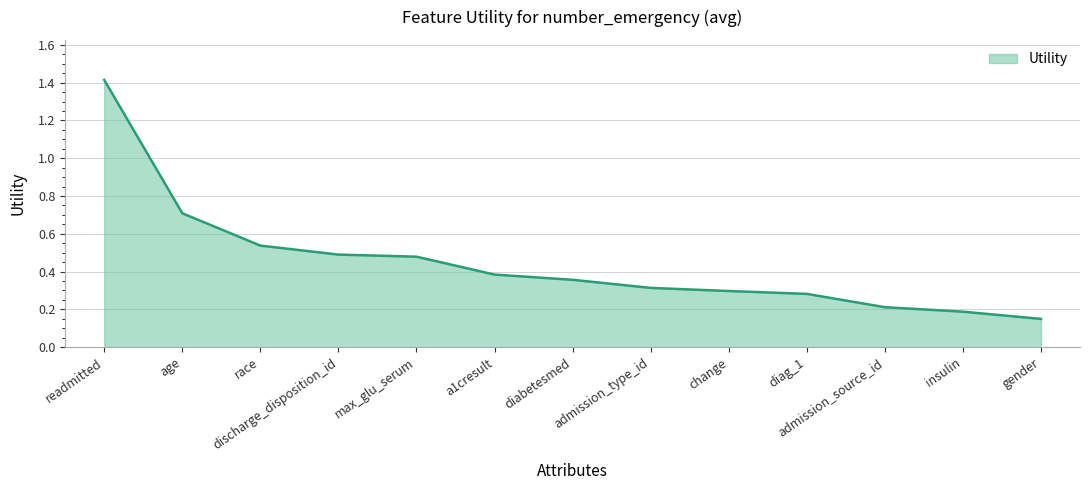

What is the greatest value displayed?

1.4